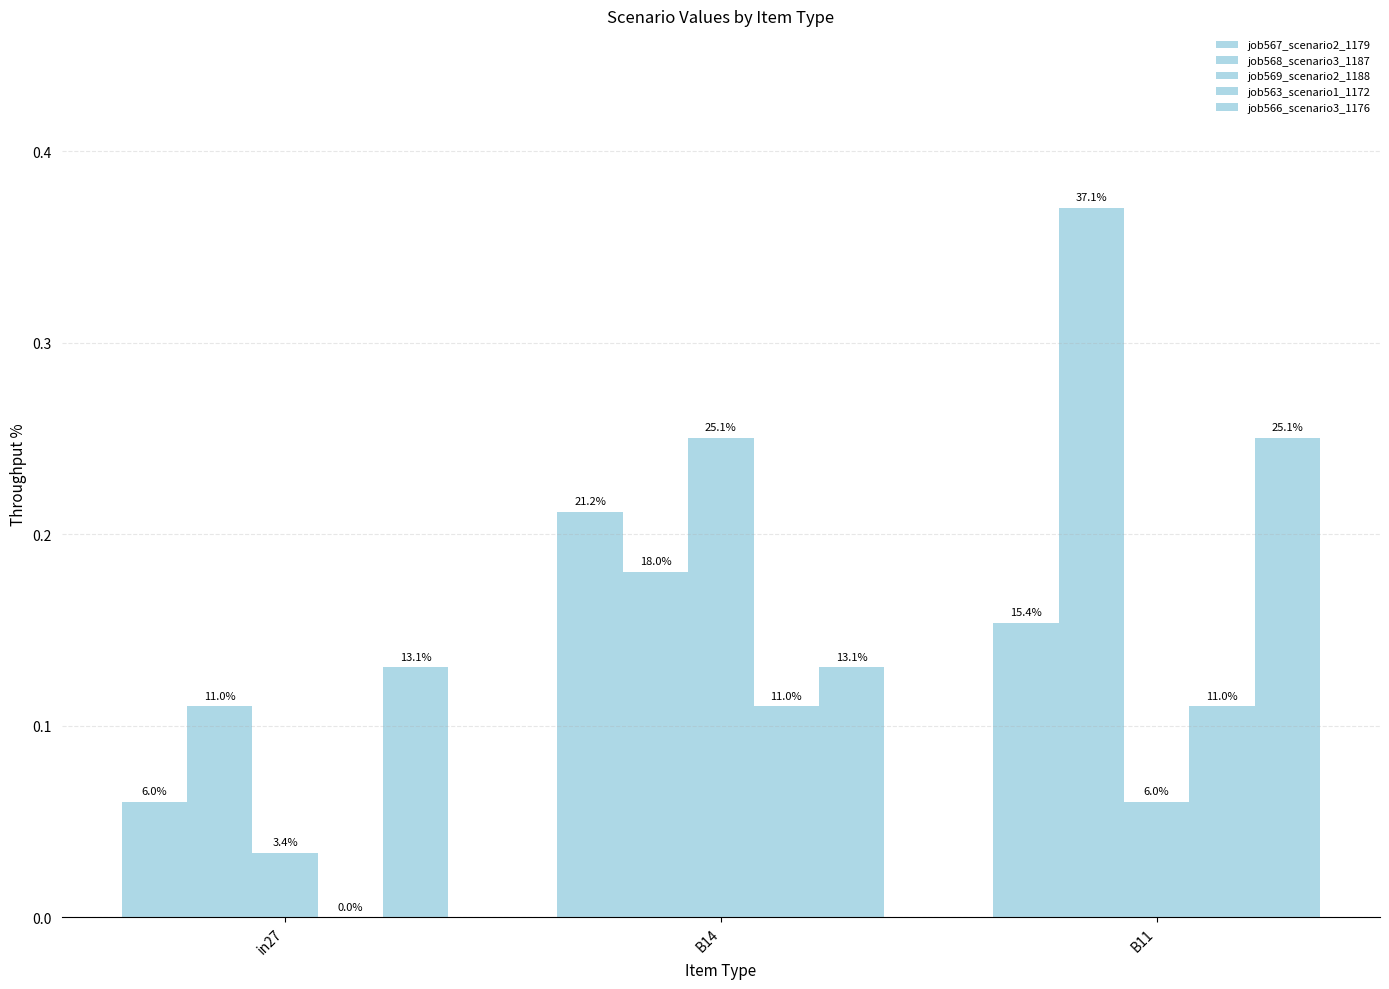

How many groups of bars are there?

3